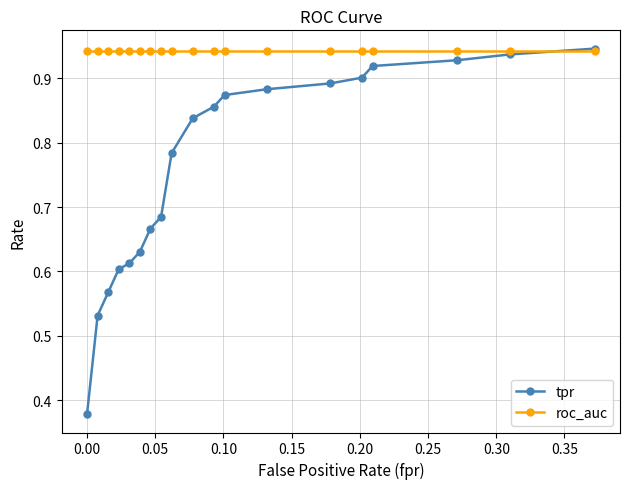

Which series has the largest total across all categories?

roc_auc